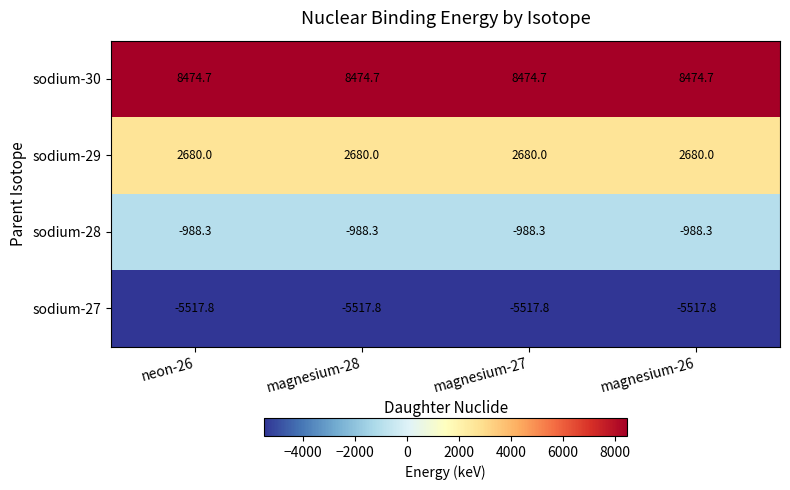

List the series in order of their overall mean, lowest first.

sodium-27, sodium-28, sodium-29, sodium-30